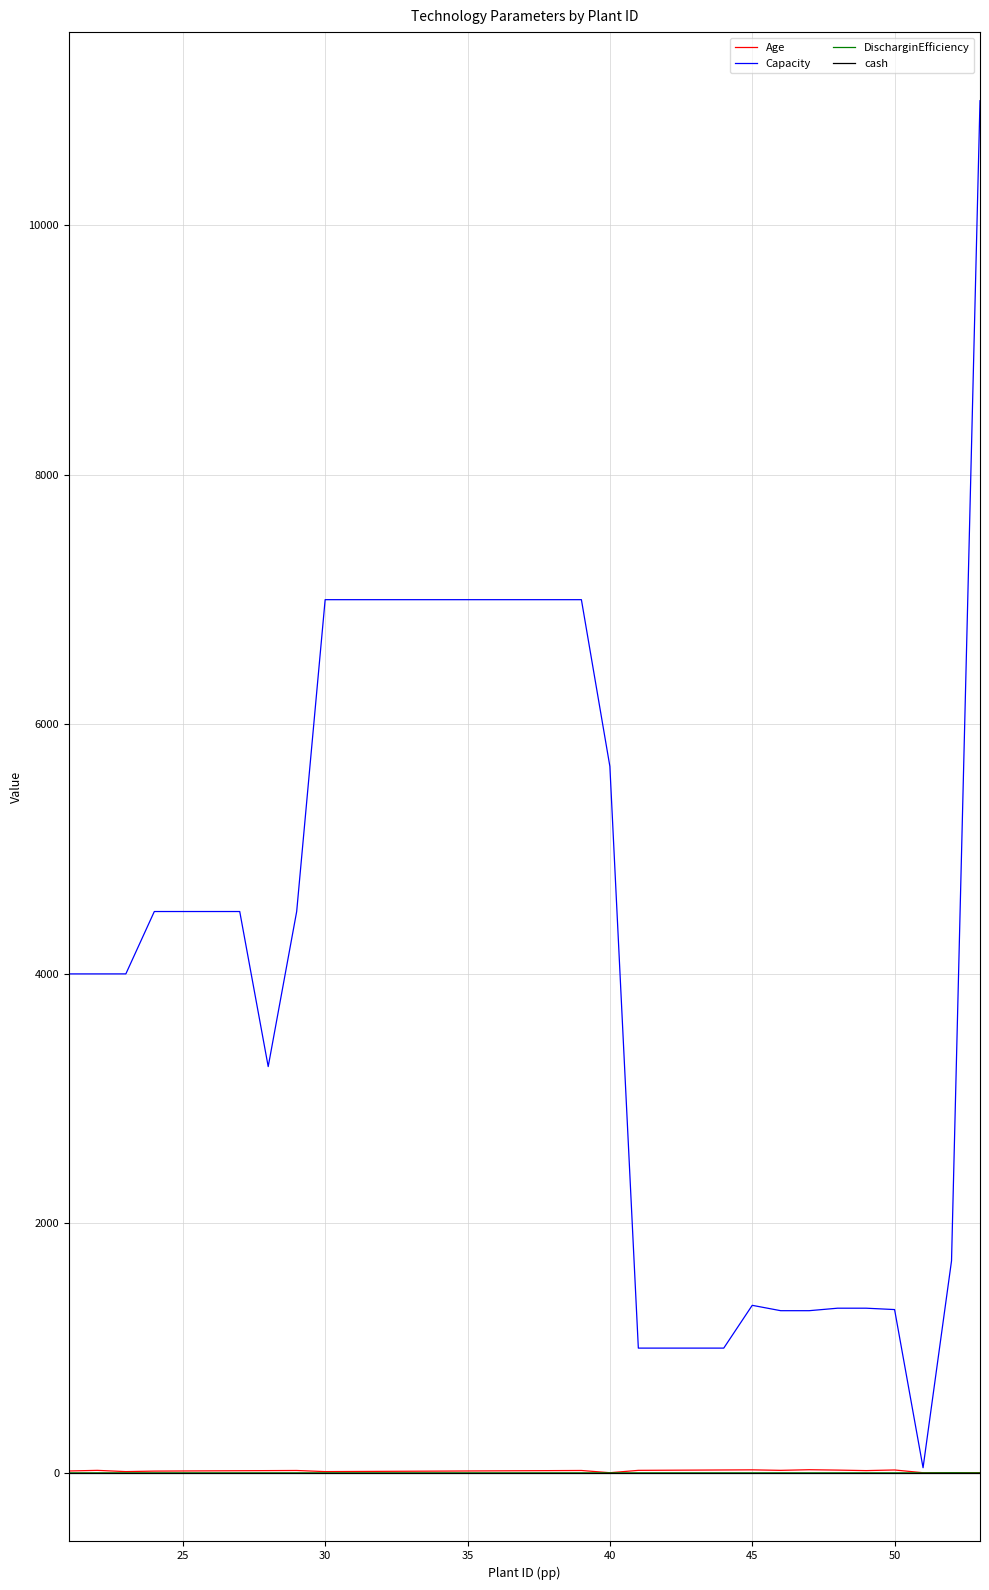

What is the maximum value shown in the chart?

11000.0